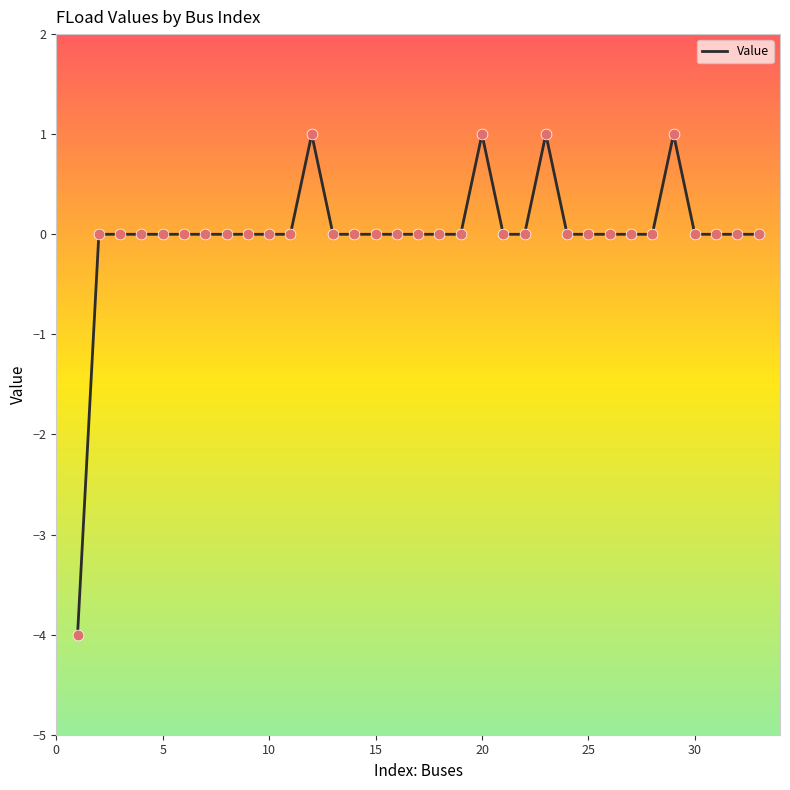

What is the minimum value shown in the chart?

-4